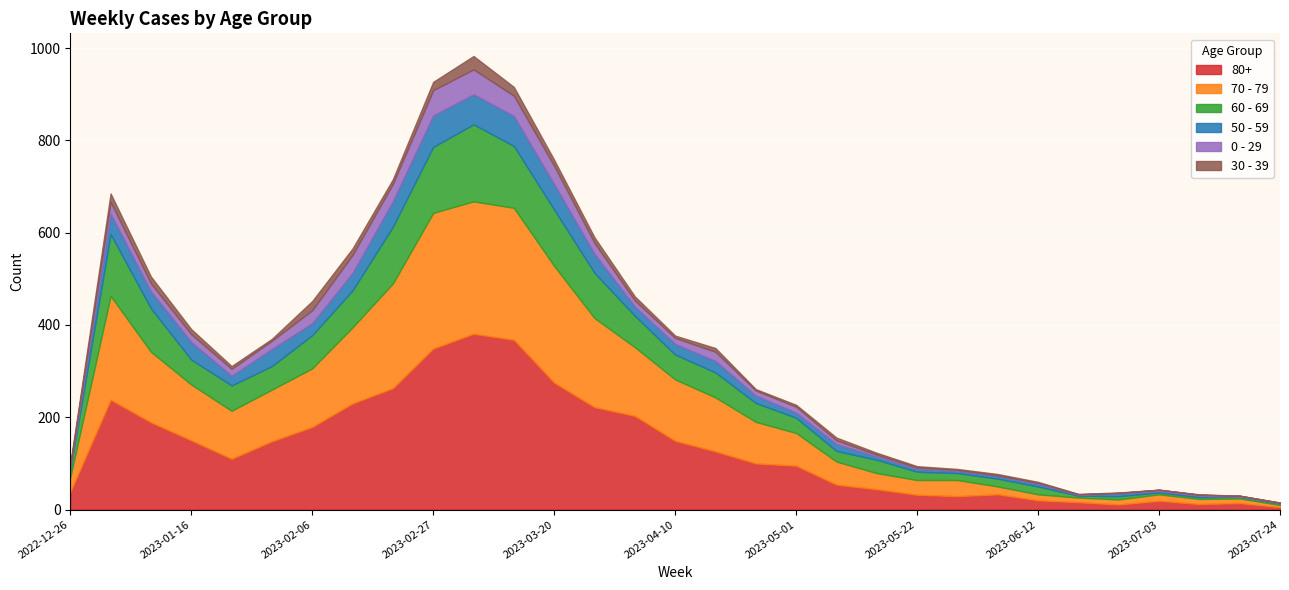

What is the average value of the 30 - 39 series?

8